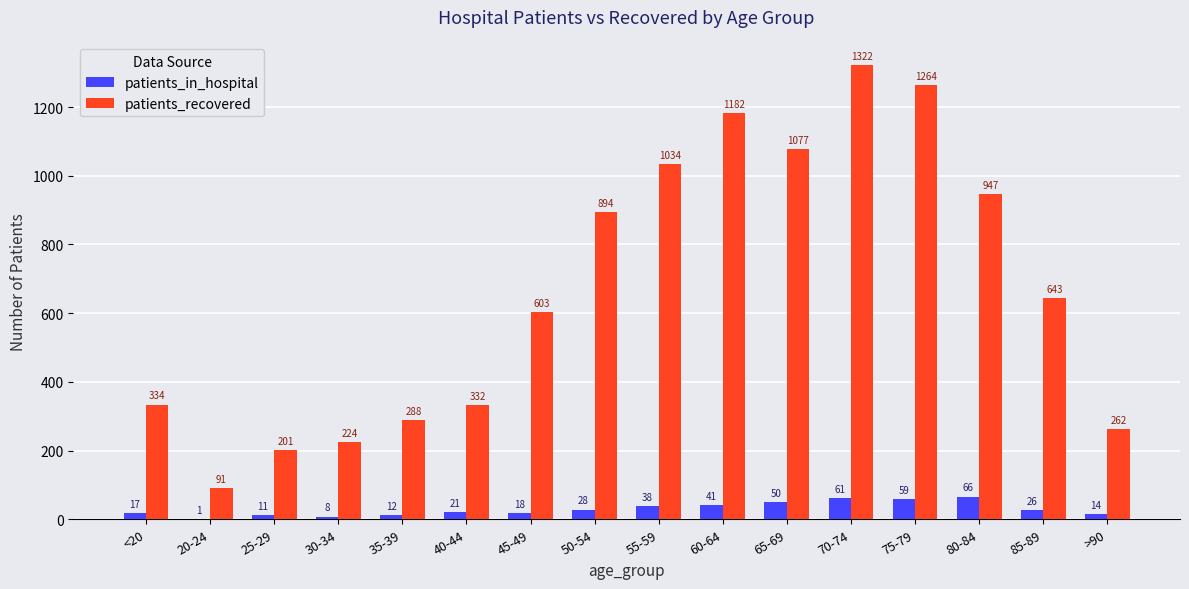

At which category does the chart reach its peak across all series?

70-74